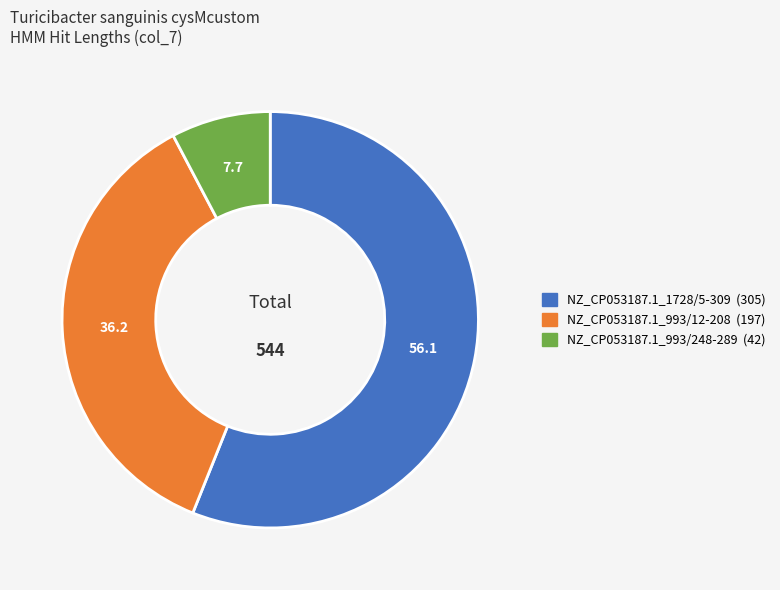

Is there a majority slice in this chart?

Yes